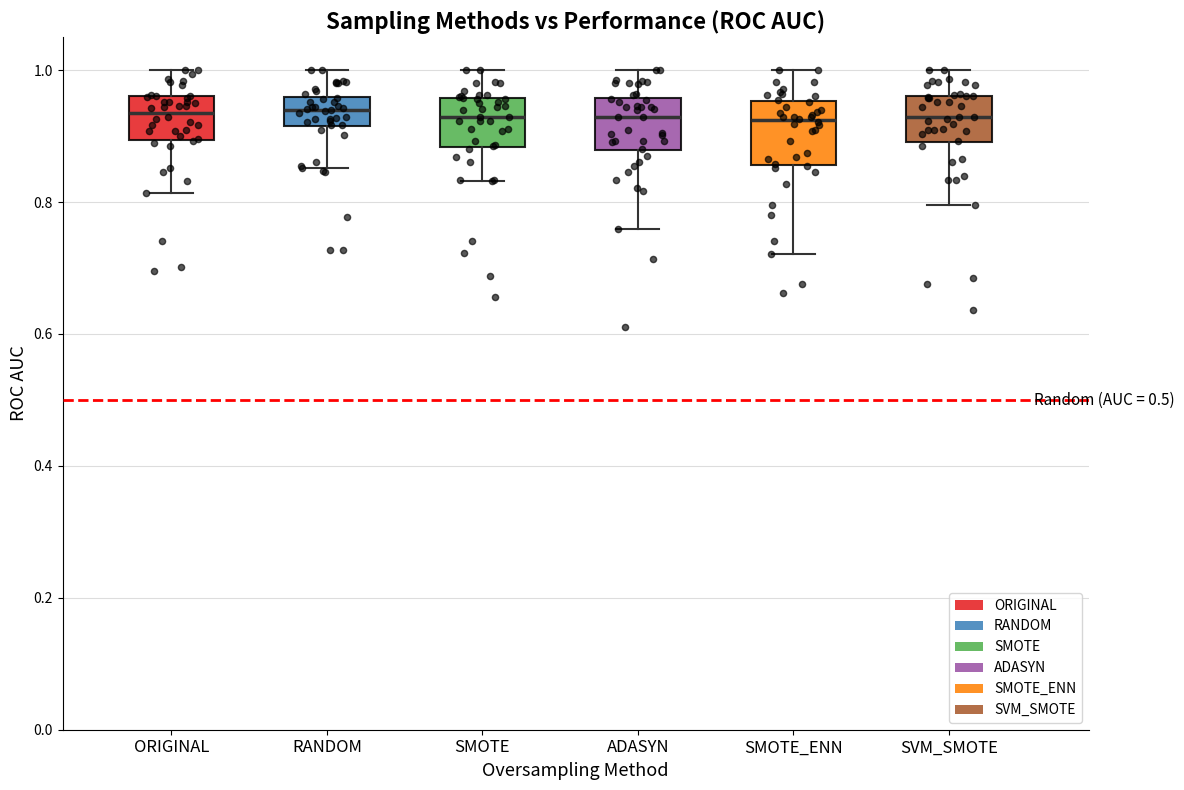

Where does the median line of the box for RANDOM sit on the y-axis? The values are not printed on the chart, so give them approximately, as read against the axis.

0.94